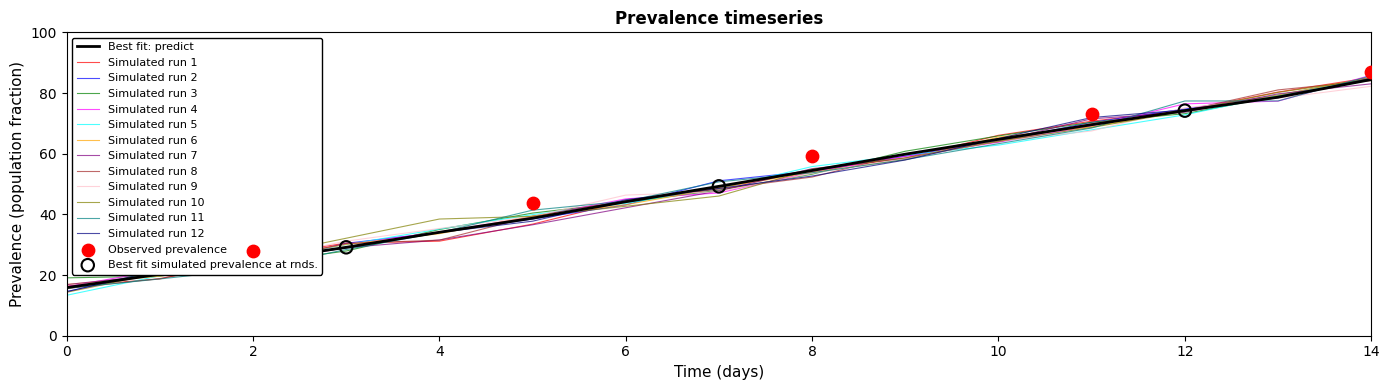

Between 1 and 4, which is larger?

4